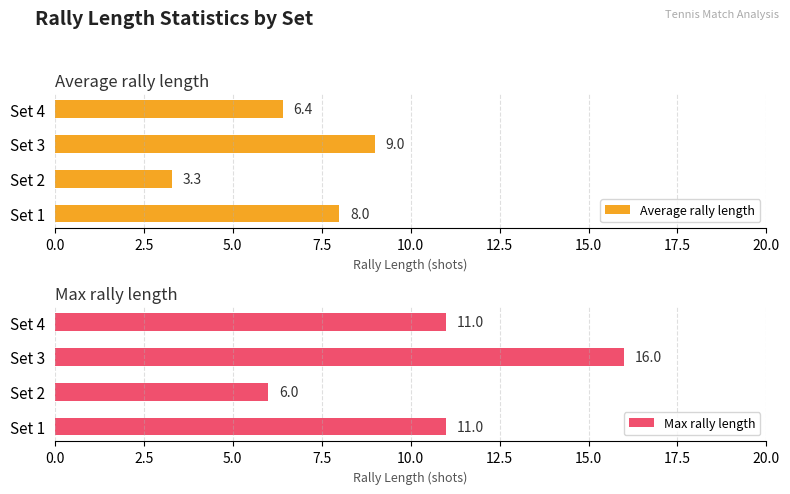

What is the lowest value of the Average rally length series?

3.3